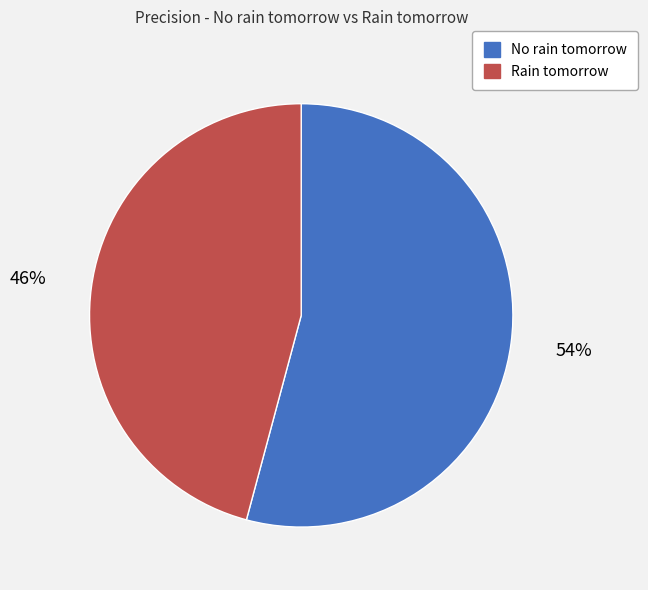

How many segments does this pie chart have?

2